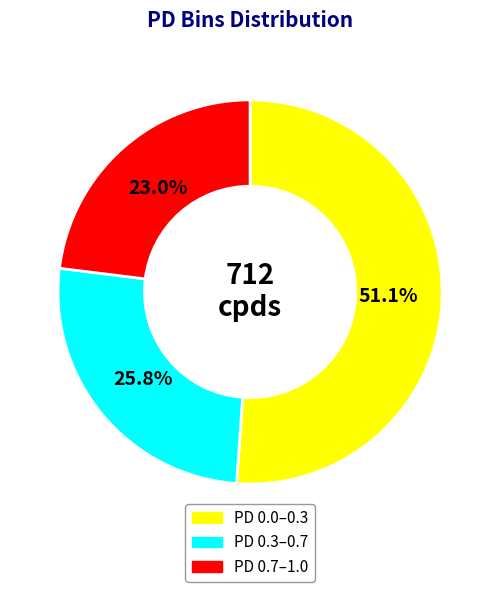

Does any single category account for the majority?

Yes